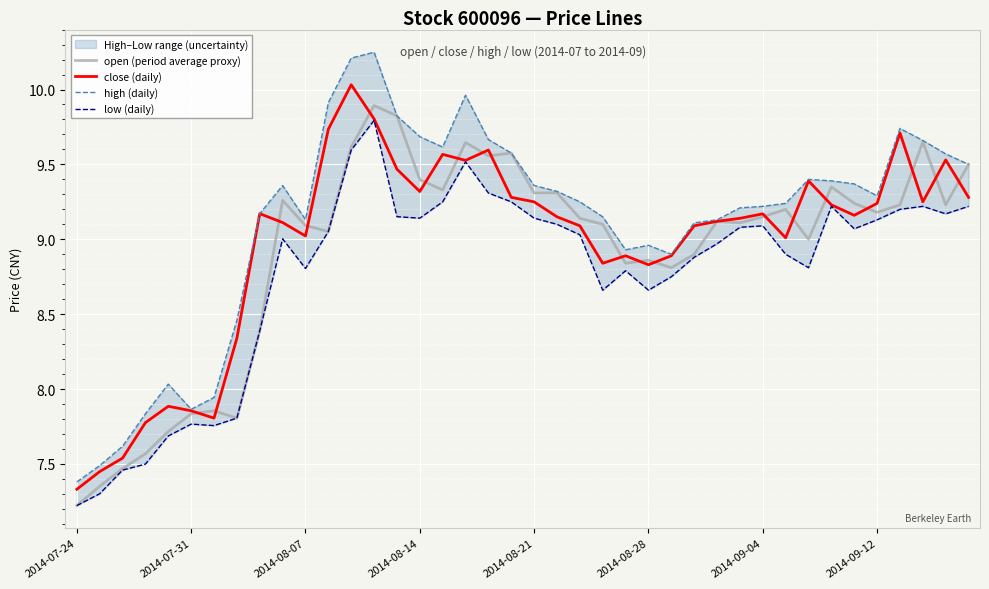

What is the minimum value for high (daily)?

7.4